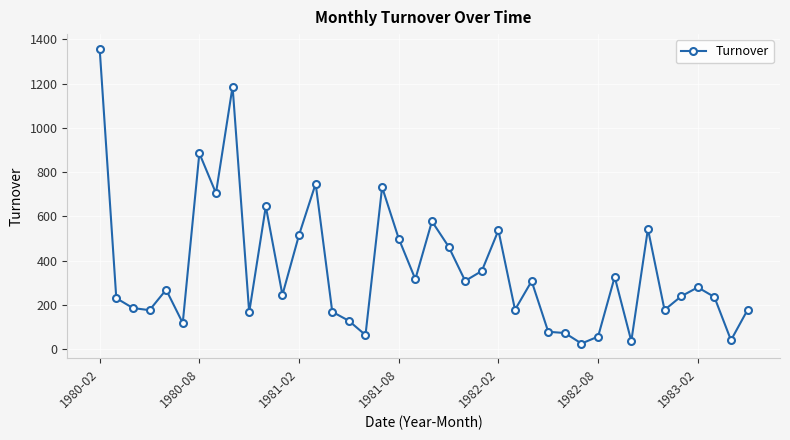

True or false: the data has more than 2 interior local peaks.

True